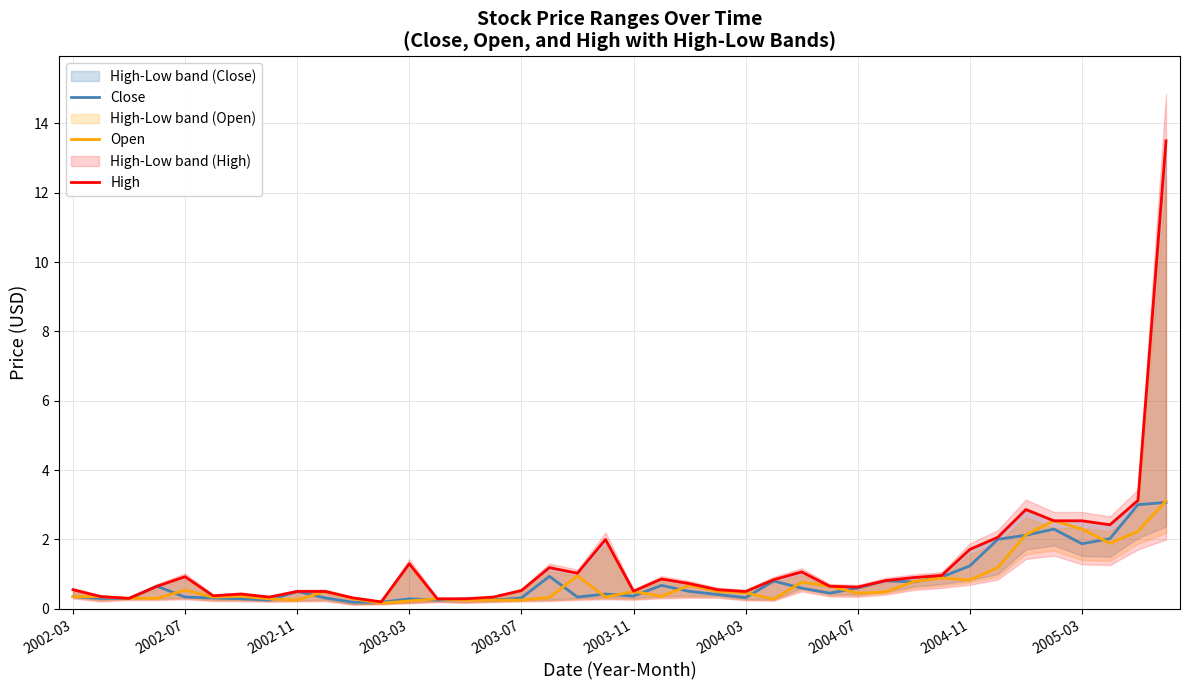

Rank the series by their maximum value, from highest to lowest.

High, Open, Close